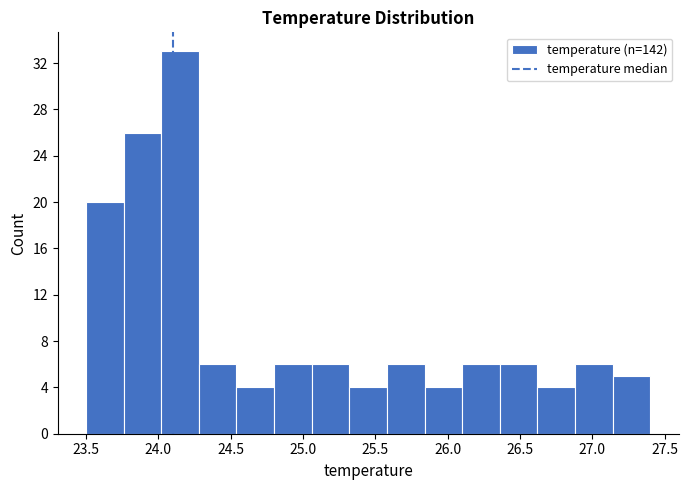

How tall is the bar that spans 26.62 to 26.88 on the x-axis? Neither the bar edges nor the heights are printed on the chart, so give them approximately, as read against the axes.

4